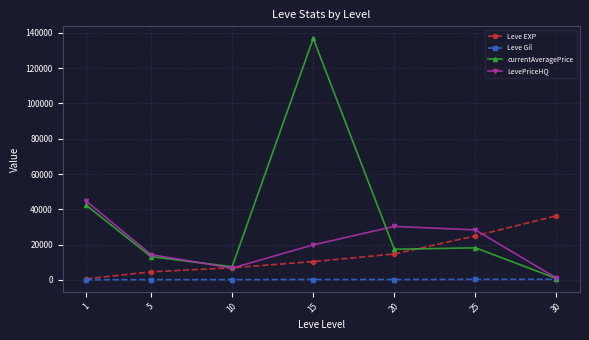

List the series in order of their peak value, highest first.

currentAveragePrice, LevePriceHQ, Leve EXP, Leve Gil